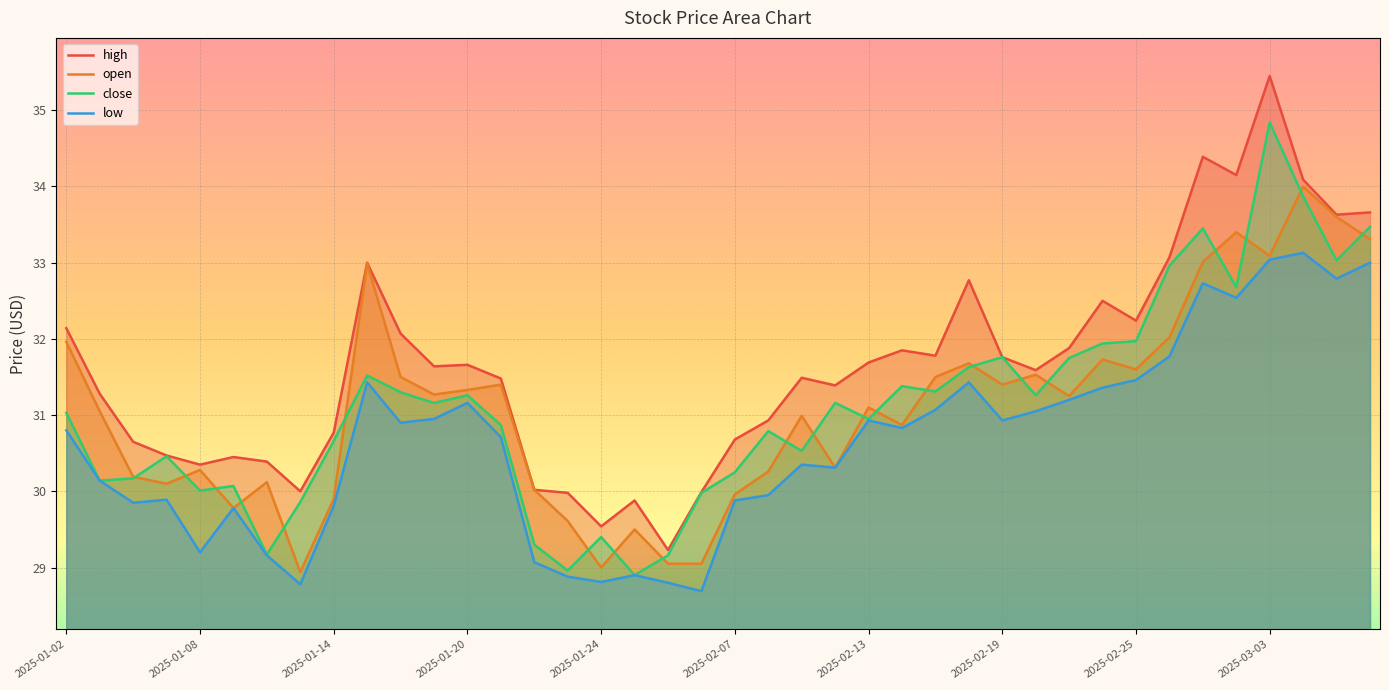

Reading left to right, transcribe all the data shown in this chart.

high: 32.1	31.3	30.6	30.5	30.4	30.4	30.4	30.0	30.8	33.0	32.1	31.6	31.7	31.5	30.0	30.0	29.5	29.9	29.2	30.0	30.7	30.9	31.5	31.4	31.7	31.9	31.8	32.8	31.8	31.6	31.9	32.5	32.2	33.1	34.4	34.1	35.5	34.1	33.6	33.7
open: 32.0	31.1	30.2	30.1	30.3	29.8	30.1	28.9	29.9	33.0	31.5	31.3	31.3	31.4	30.0	29.6	29.0	29.5	29.1	29.1	30.0	30.3	31.0	30.3	31.1	30.9	31.5	31.7	31.4	31.5	31.2	31.7	31.6	32.0	33.0	33.4	33.1	34.0	33.6	33.3
close: 31.0	30.1	30.2	30.5	30.0	30.1	29.2	29.9	30.7	31.5	31.3	31.2	31.3	30.9	29.3	29.0	29.4	28.9	29.2	30.0	30.2	30.8	30.5	31.2	30.9	31.4	31.3	31.6	31.8	31.3	31.8	31.9	32.0	33.0	33.5	32.7	34.8	33.9	33.0	33.5
low: 30.8	30.1	29.9	29.9	29.2	29.8	29.2	28.8	29.8	31.4	30.9	30.9	31.2	30.7	29.1	28.9	28.8	28.9	28.8	28.7	29.9	29.9	30.4	30.3	30.9	30.8	31.1	31.4	30.9	31.1	31.2	31.4	31.5	31.8	32.7	32.5	33.0	33.1	32.8	33.0